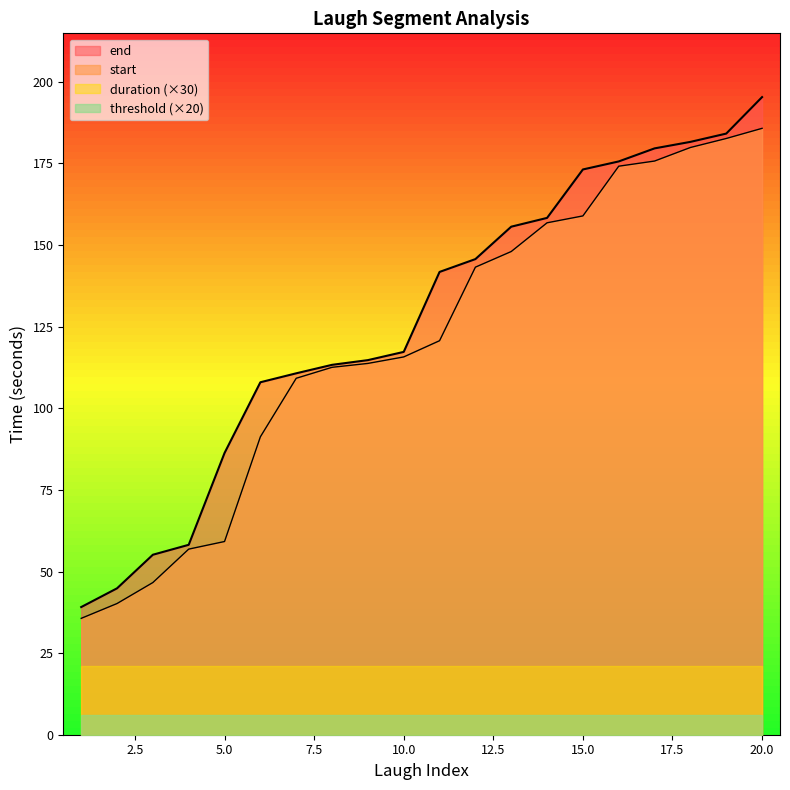

Which category has the lowest value in the start series?

1